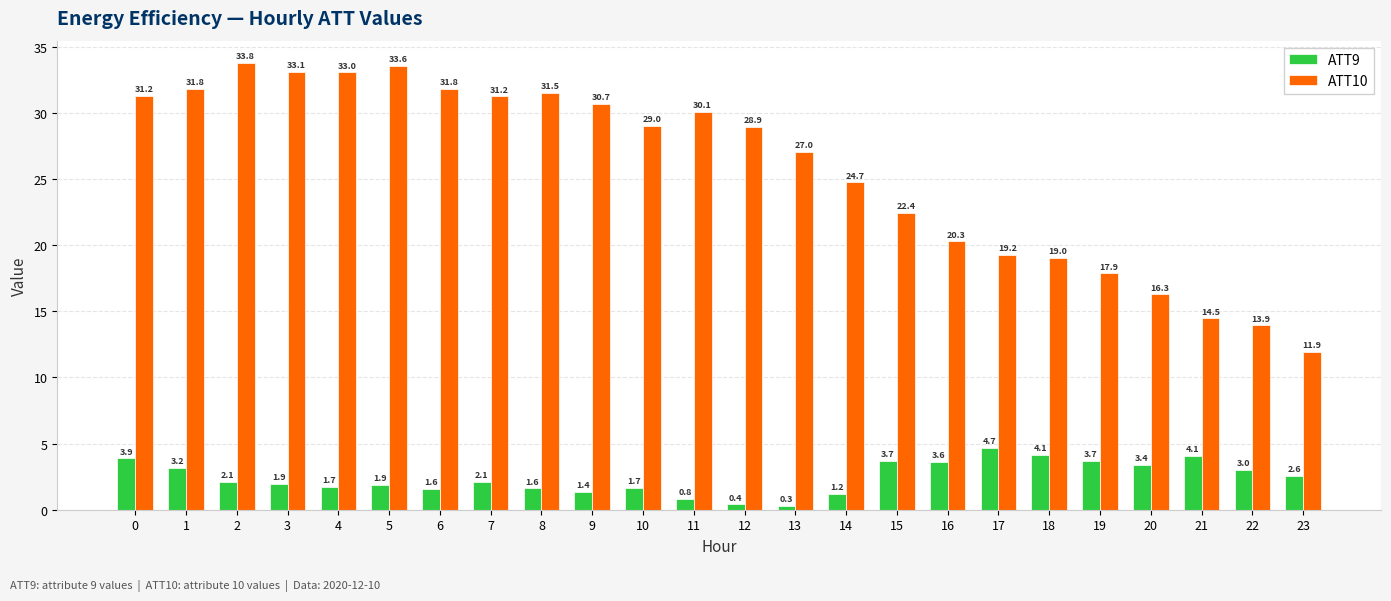

Count the number of data series in this chart.

2